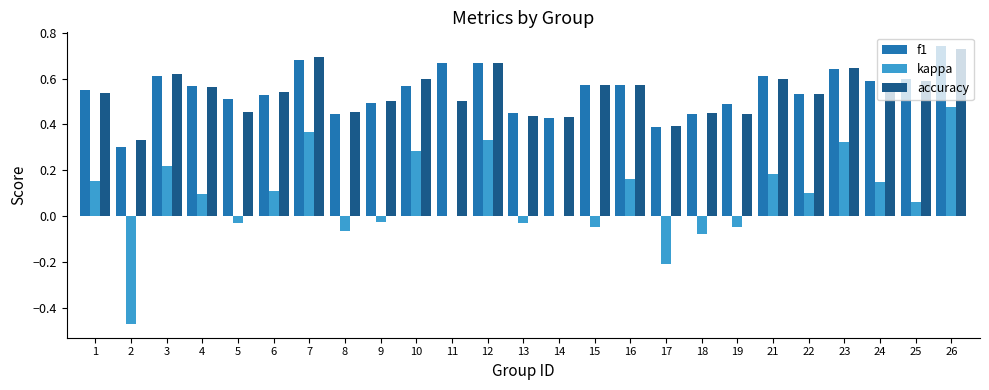

Is it true that accuracy equals 0.6 at 25?

True